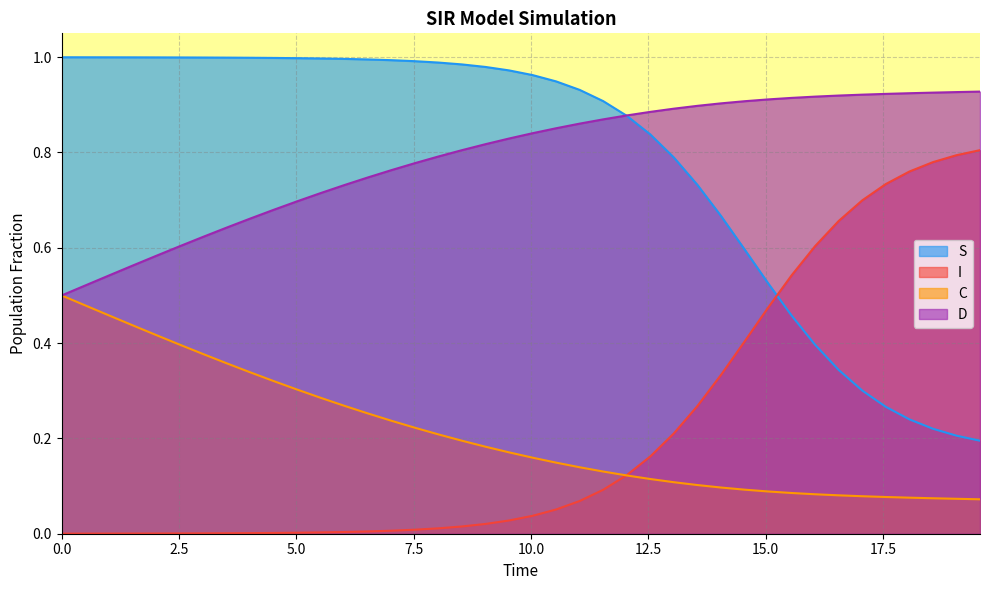

What is the total value across all series at 15?

2.0